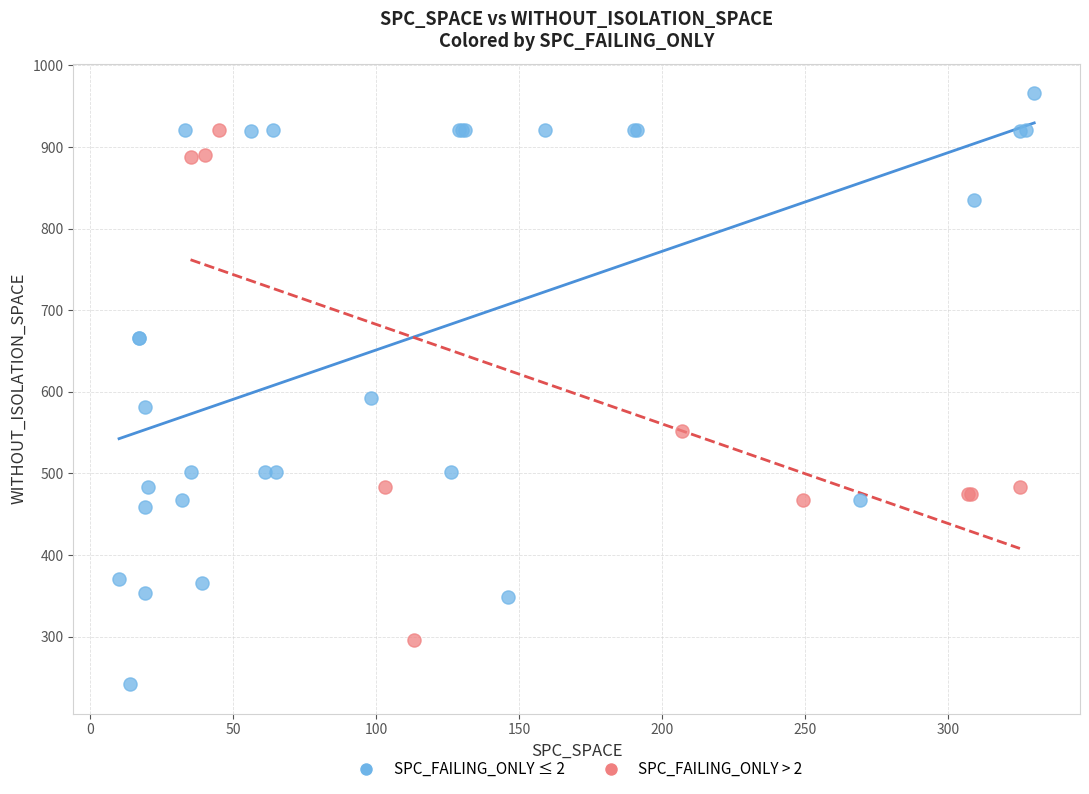

Which series reaches the minimum Y coordinate?

SPC_FAILING_ONLY ≤ 2